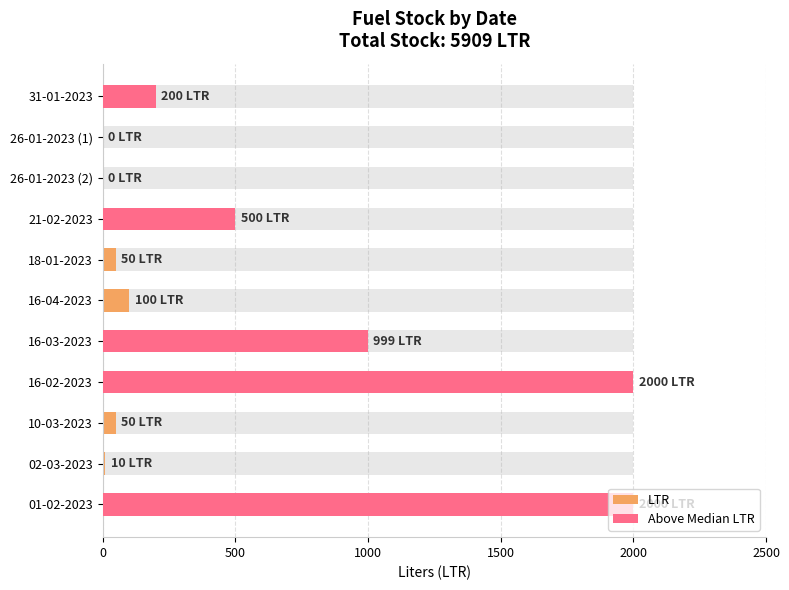

Is it true that LTR equals 2881 at 16-02-2023?

False